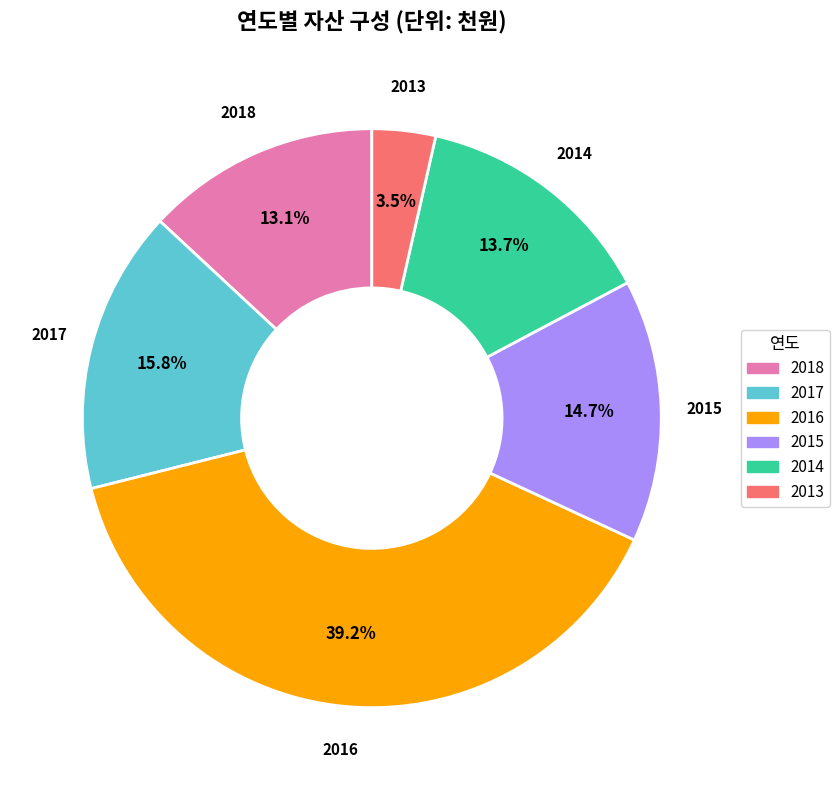

Between 2017 and 2014, which is larger?

2017